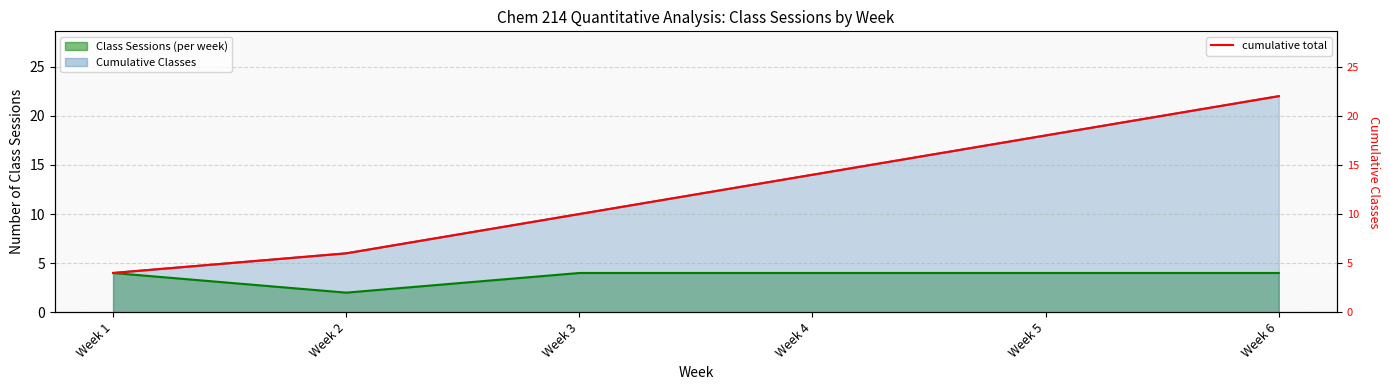

True or false: the data shows 3 at Week 2.

False